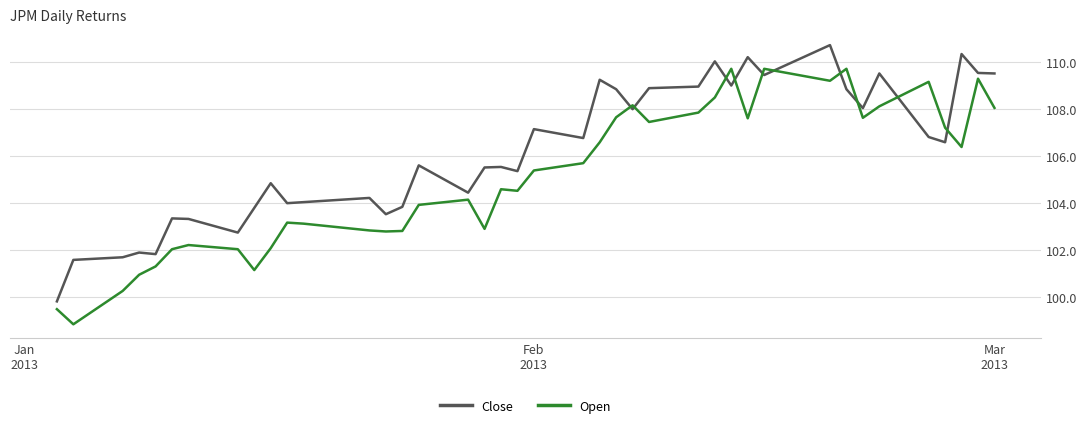

True or false: Close and Open intersect in this chart.

True